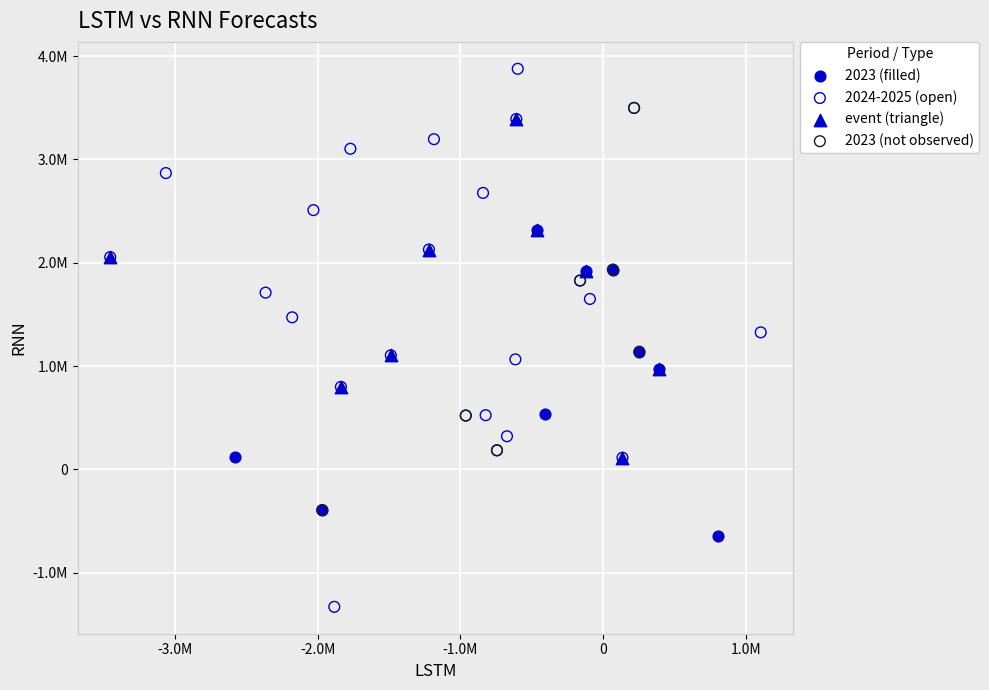

What are all the series names shown in the legend?

2023 (filled), 2024-2025 (open), event (triangle), 2023 (not observed)